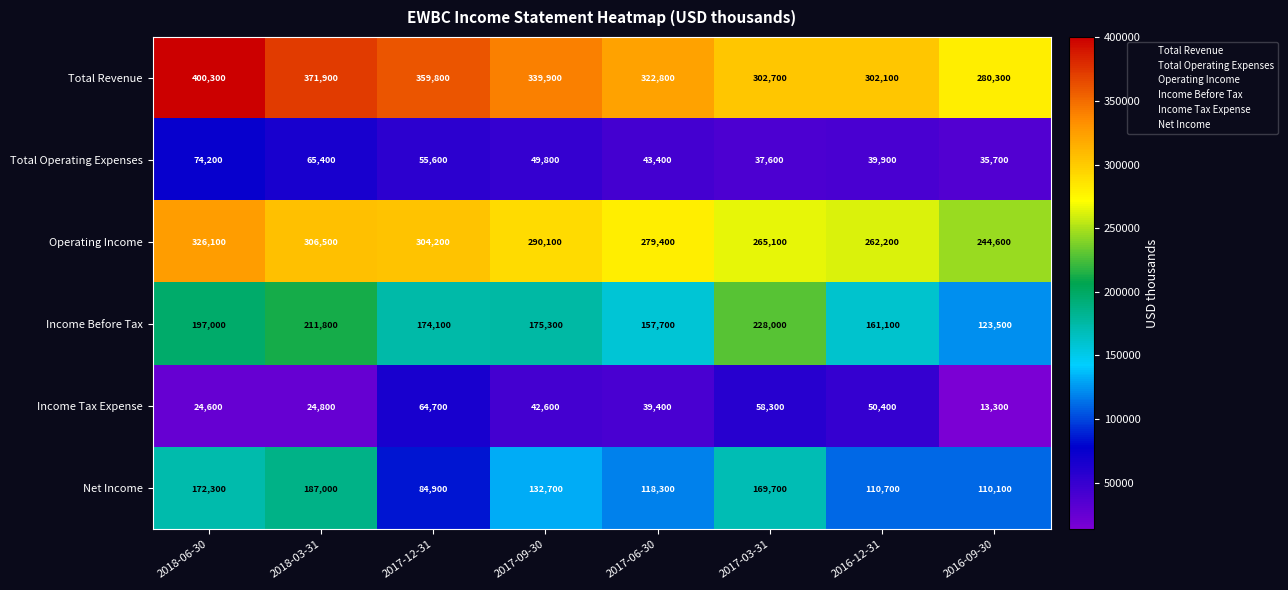

What is the sum of all Operating Income values?

2278200